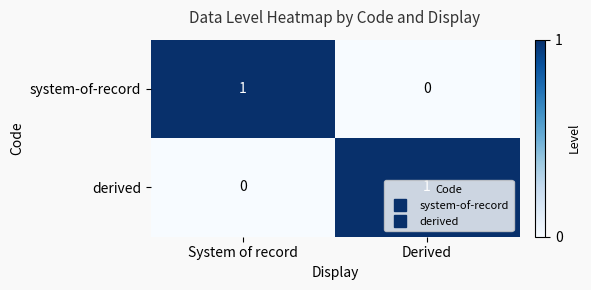

Rank the series at System of record from highest to lowest value.

system-of-record, derived